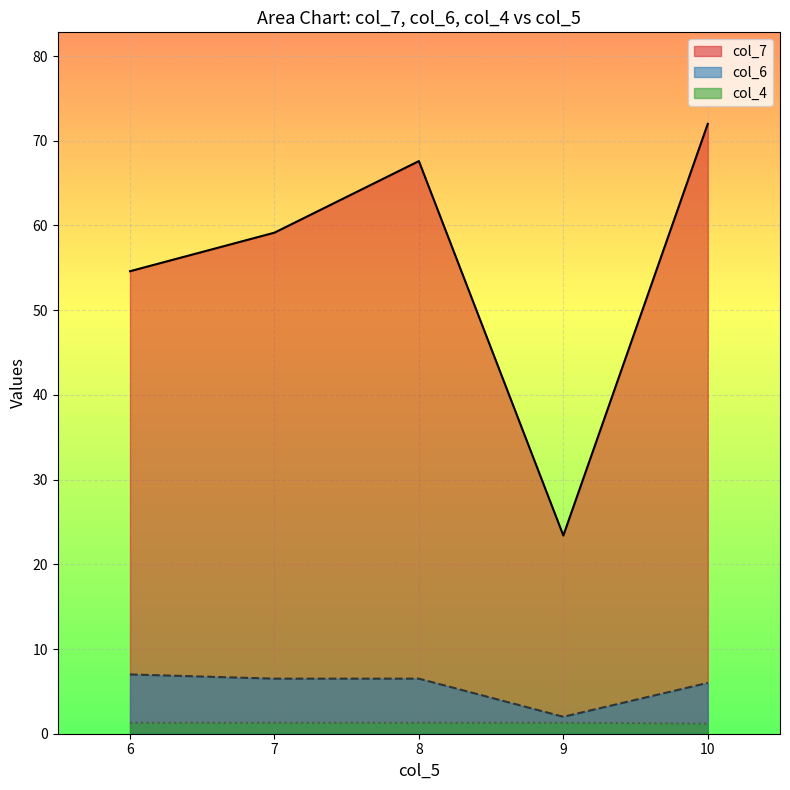

What is the highest value of the col_7 series?

72.0